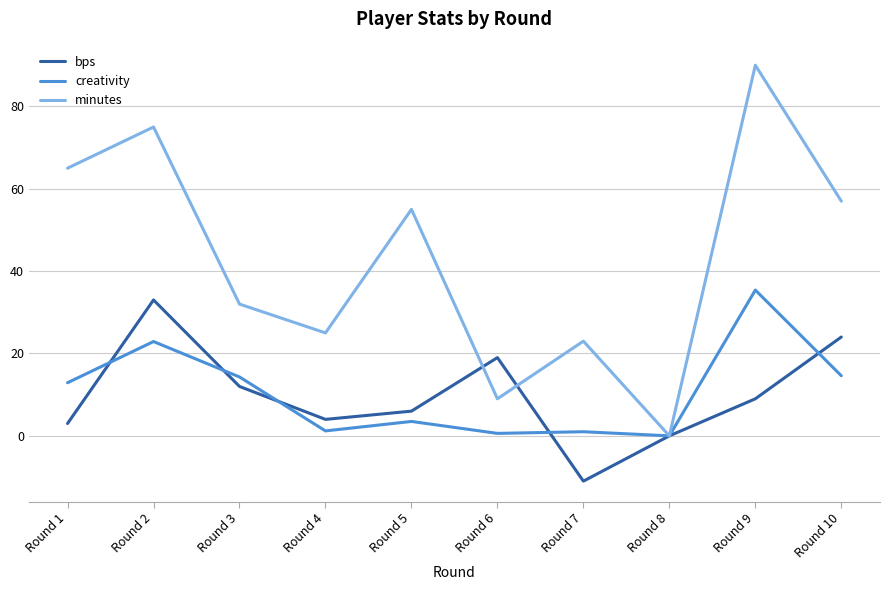

The creativity series shows 0.6 at Round 6. True or false?

True